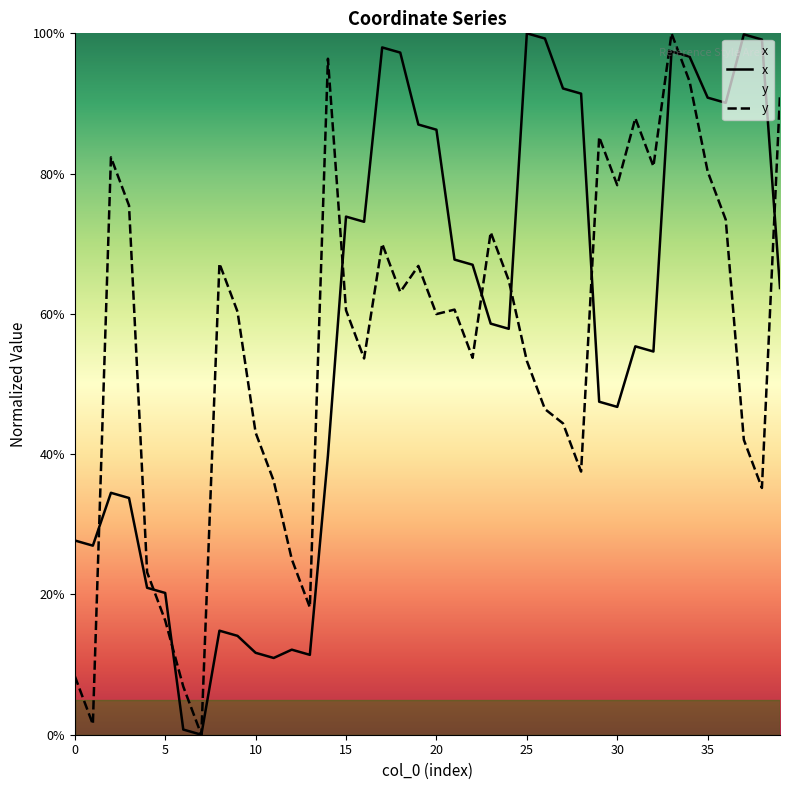

What is the approximate value of x at 38?

99.1